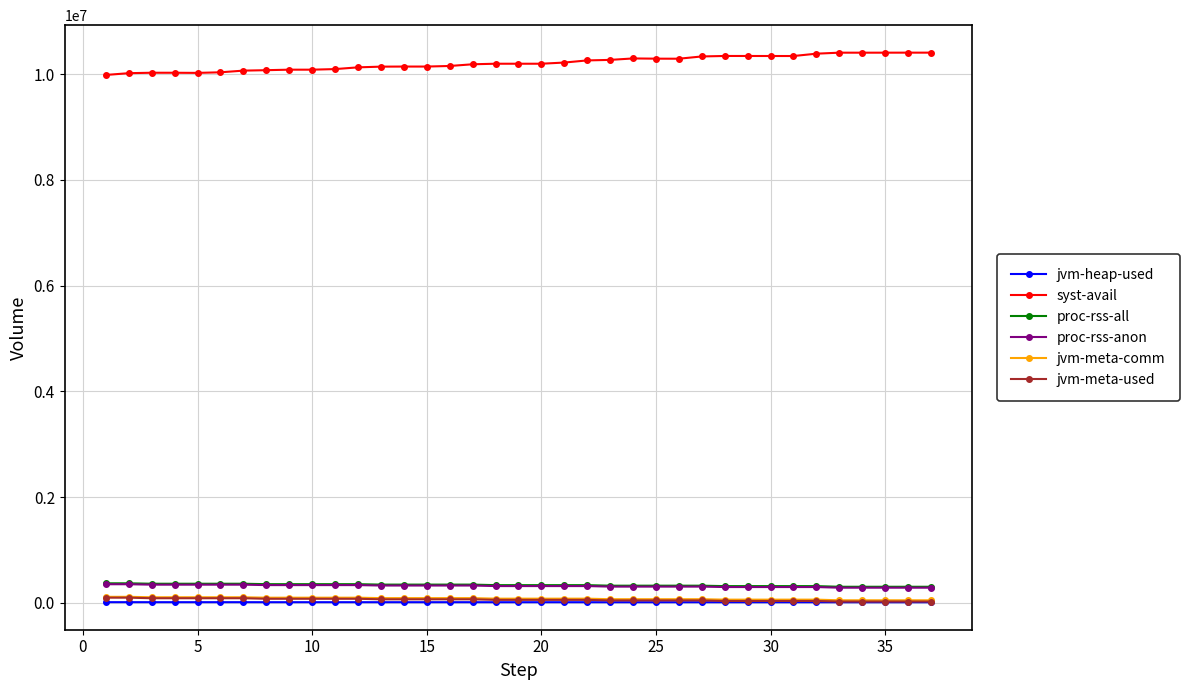

What is the difference between the maximum and minimum values in the proc-rss-all series?

65436